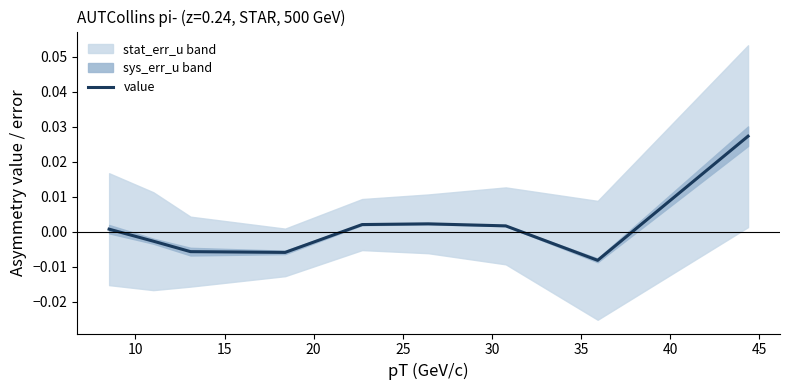

How many points are lower than both their immediate neighbors (excluding endpoints)?

2